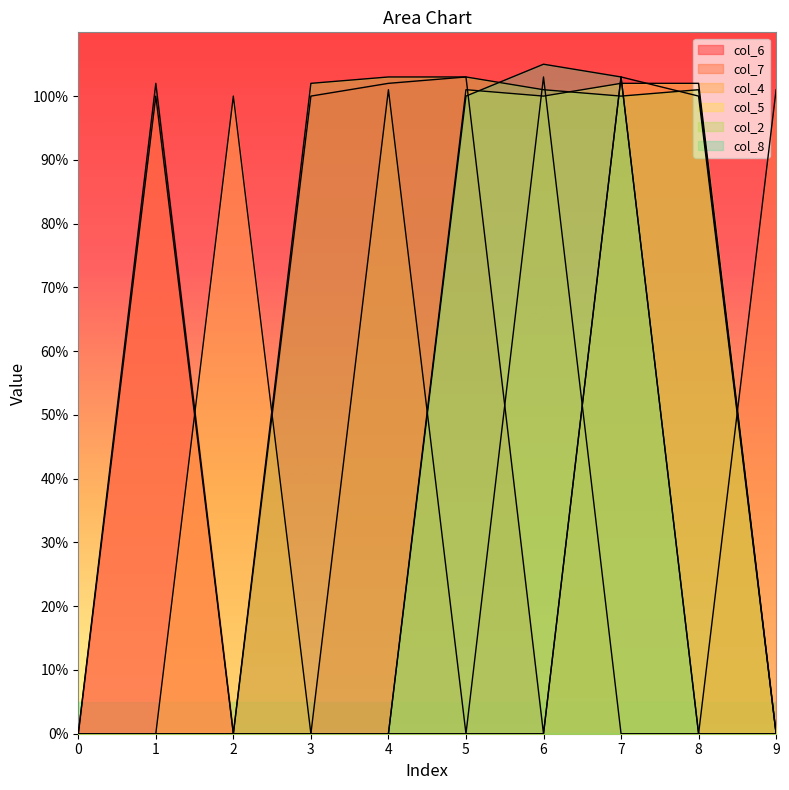

At which label is col_7 closest to 51?

1